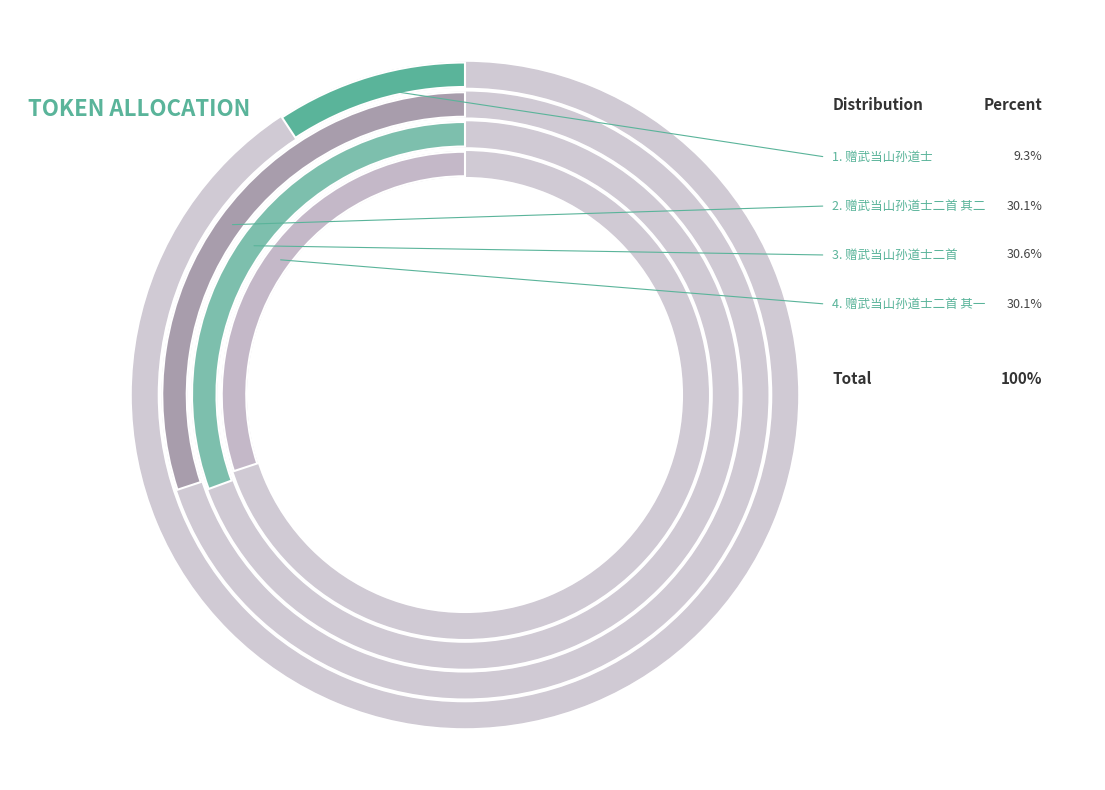

To the nearest percent, what is the difference between the largest and smallest slice percentages?

21%